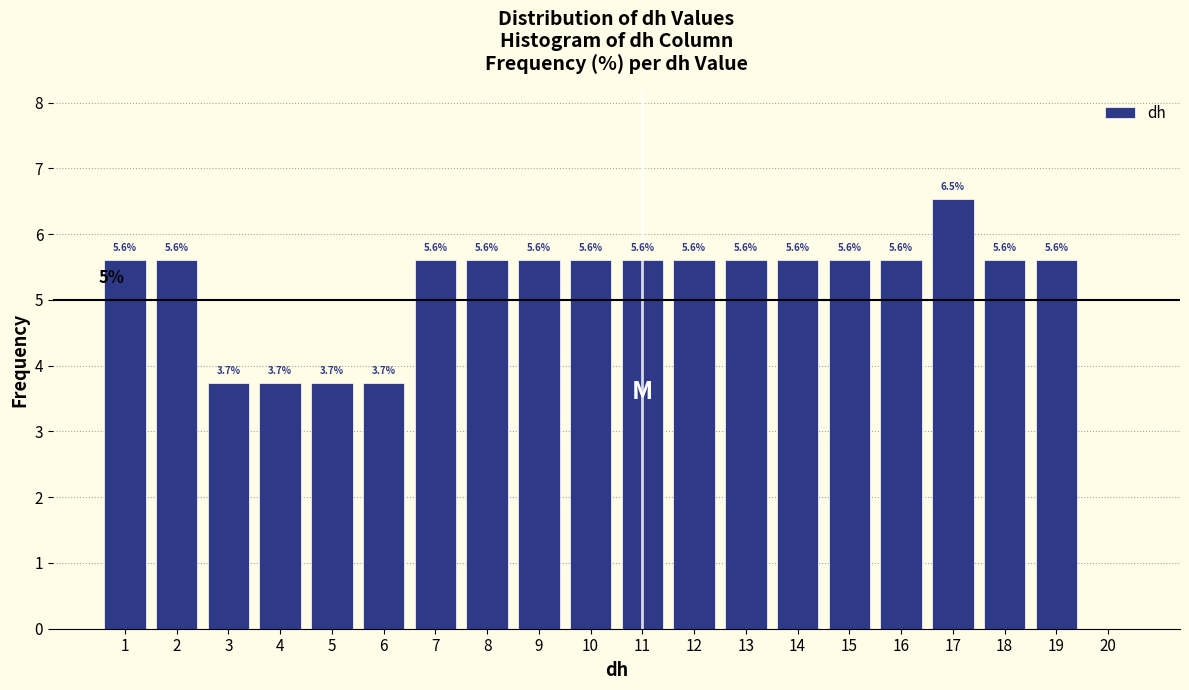

Over which range of the x-axis is the bar tallest?

16.5 to 17.5